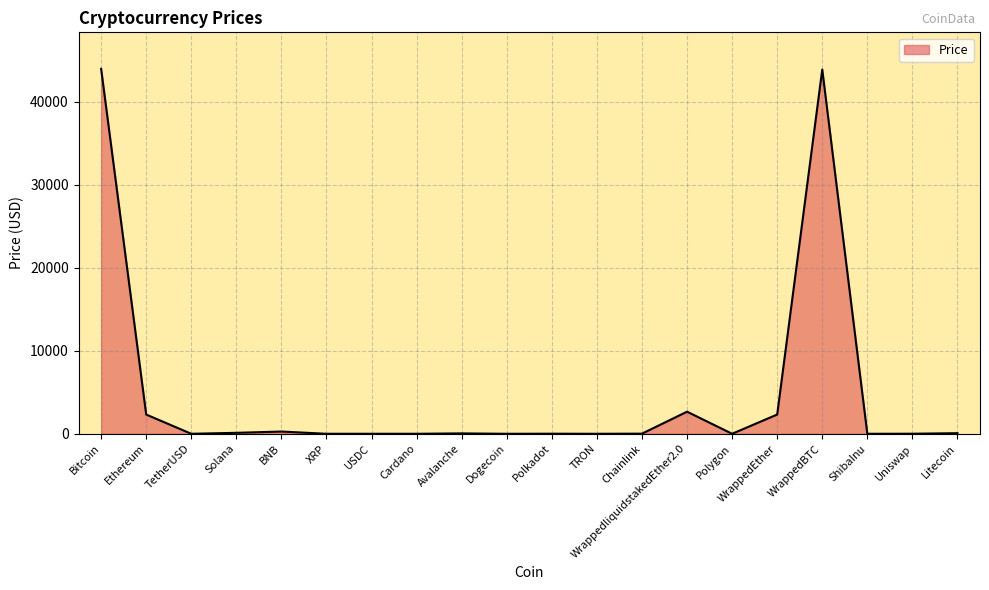

What is the greatest value displayed?

43959.8